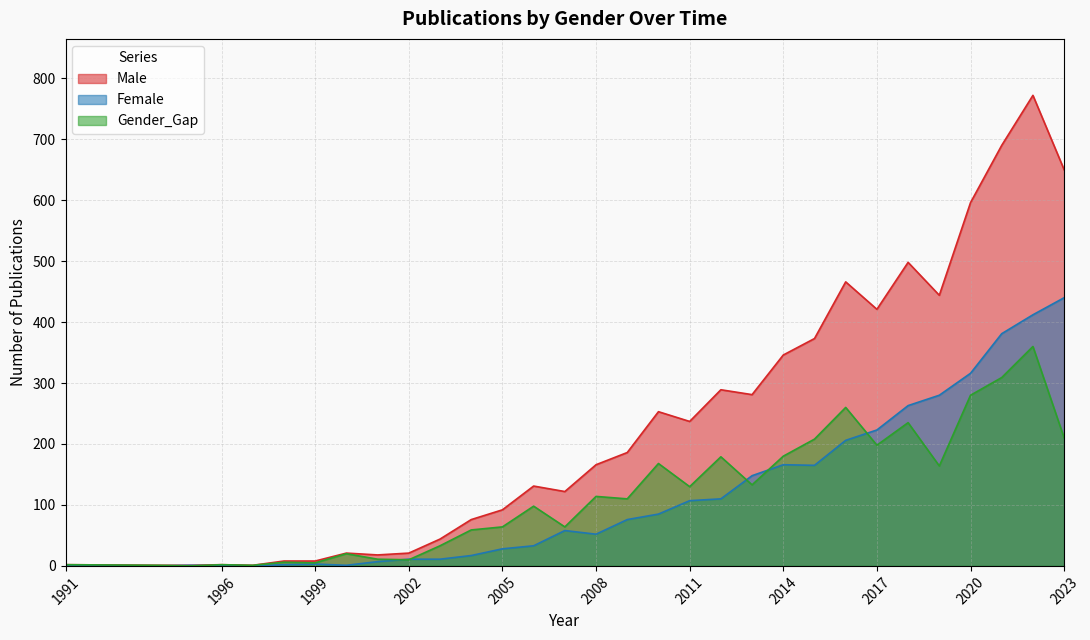

What is the average value of the Male series?

233